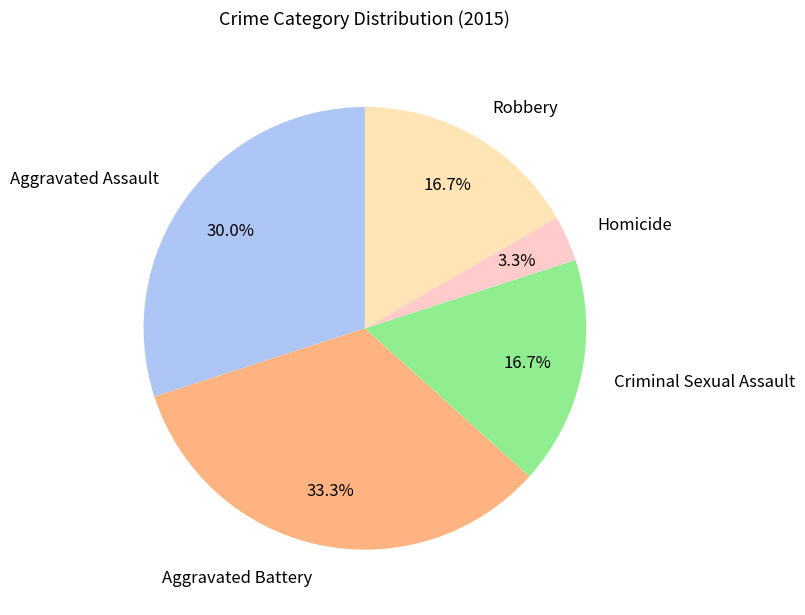

How many slices are in this pie chart?

5